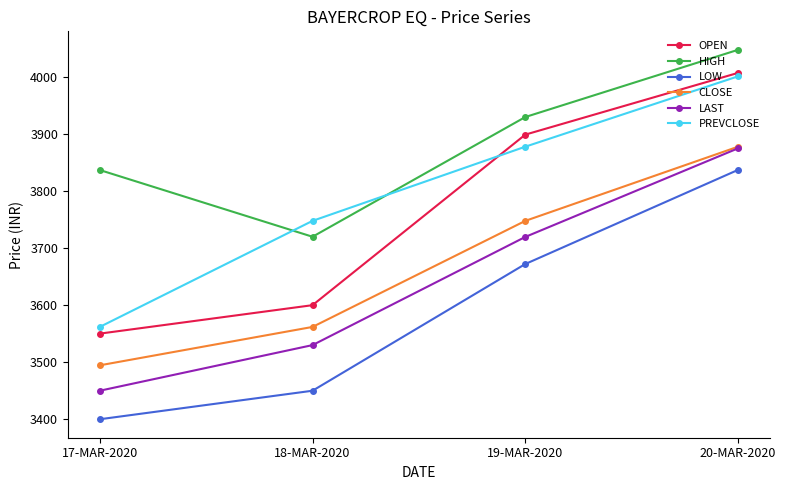

What position from the right is 20-MAR-2020?

1